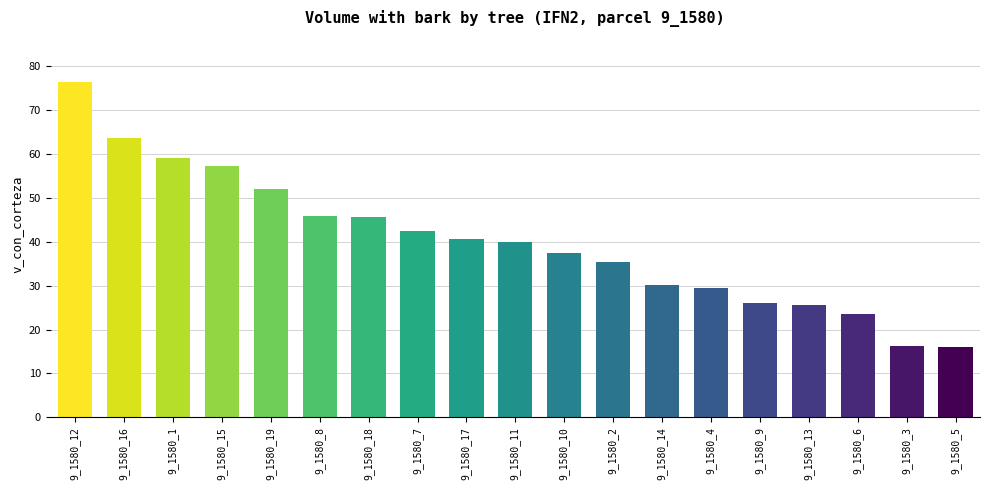

What is the difference between the maximum and second lowest values?

60.2